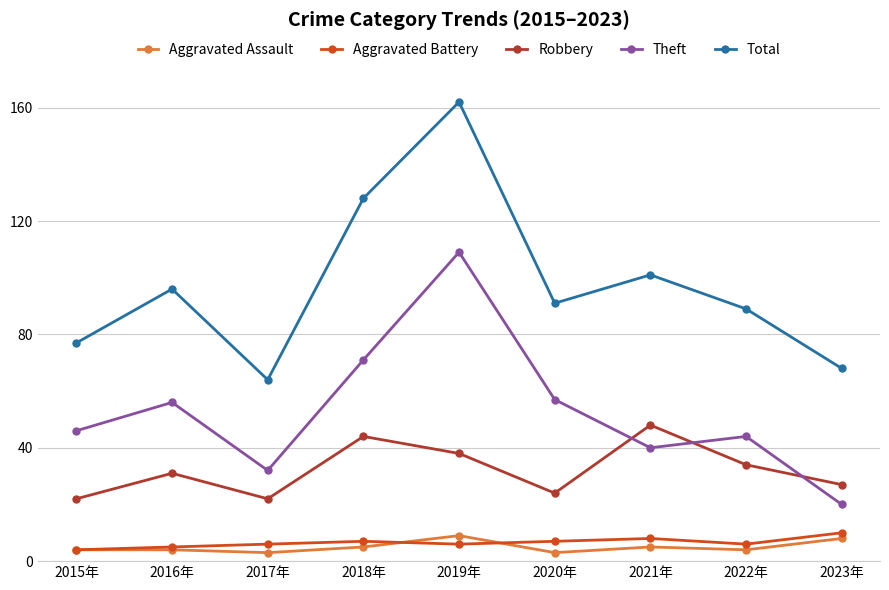

True or false: Robbery has a value of 44 at 2018年.

True